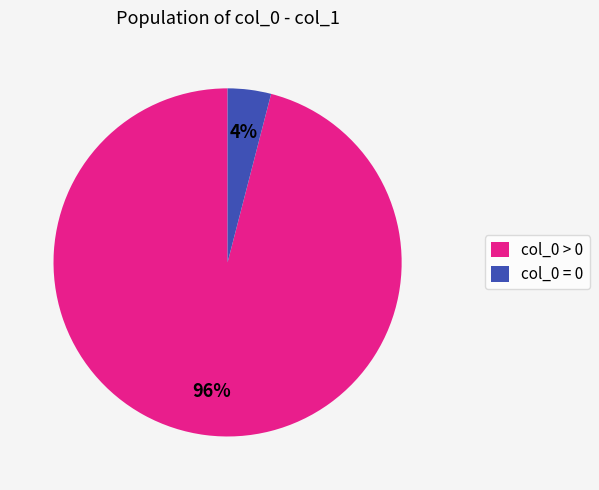

Is the sum of col_0 > 0 and col_0 = 0 greater than half?

Yes